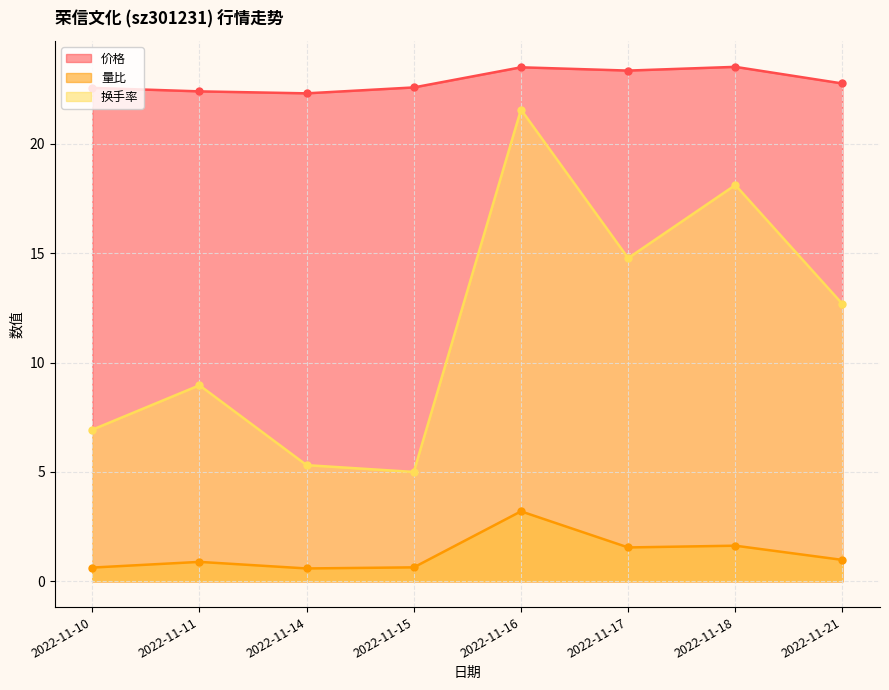

How many lines are shown in the chart?

3